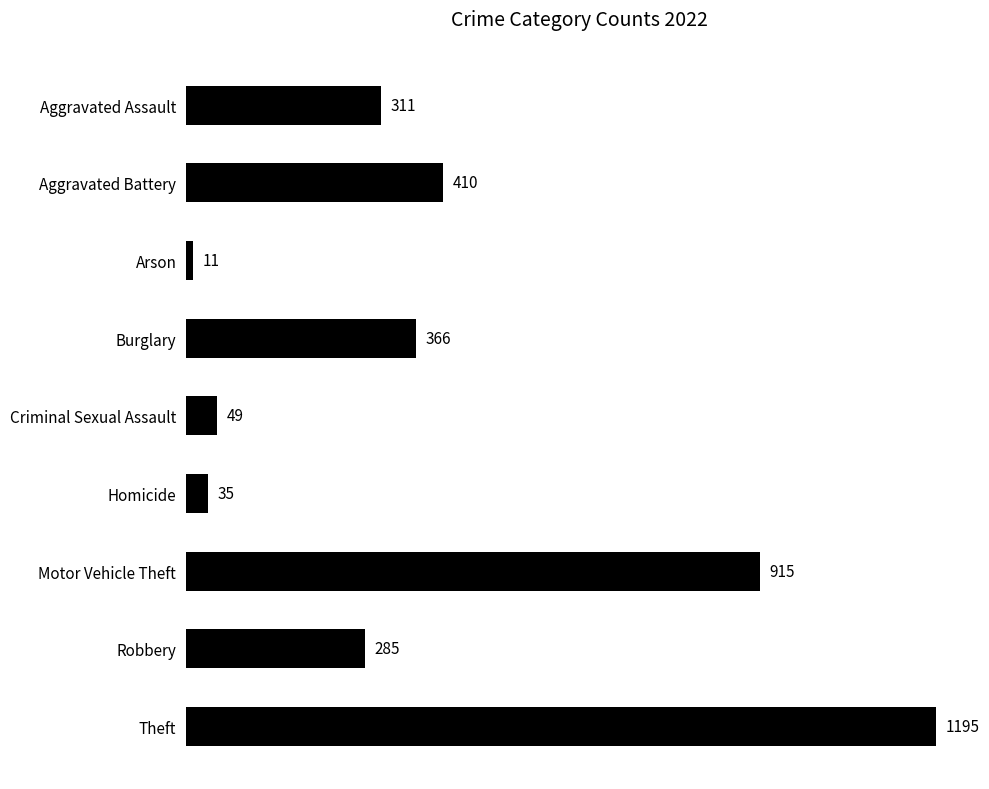

What is the average value?

397